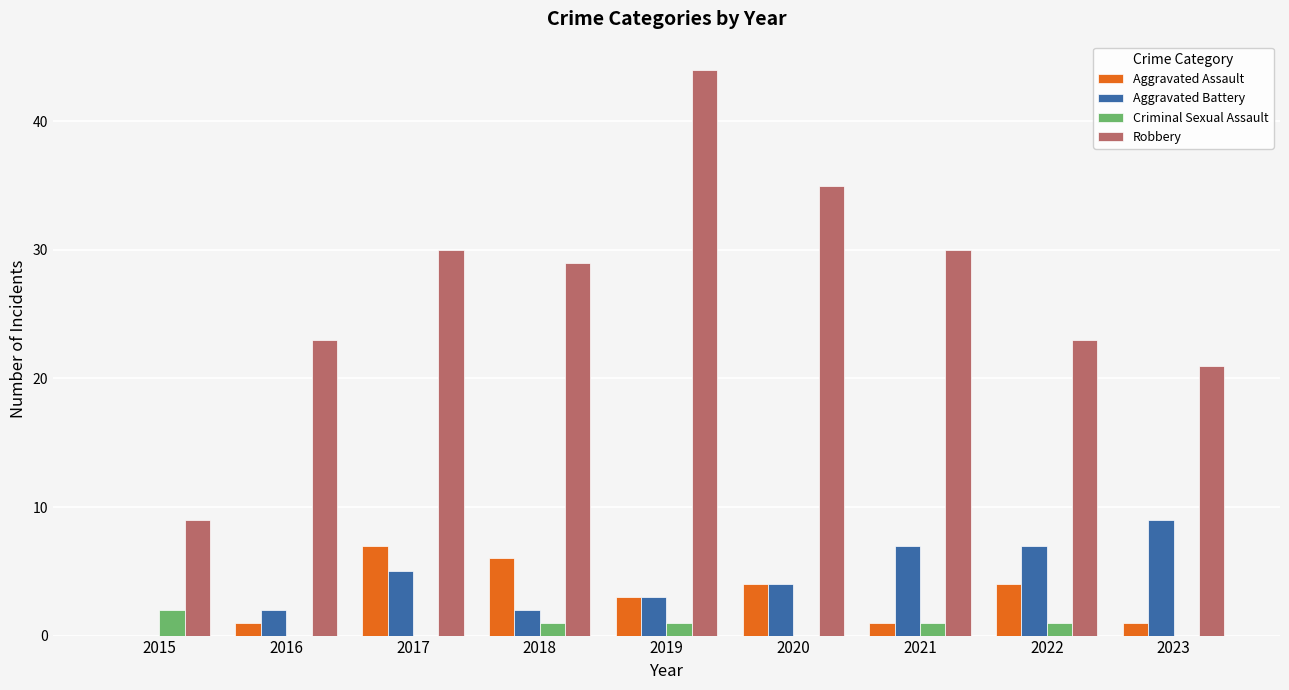

Which series has the largest total across all categories?

Robbery